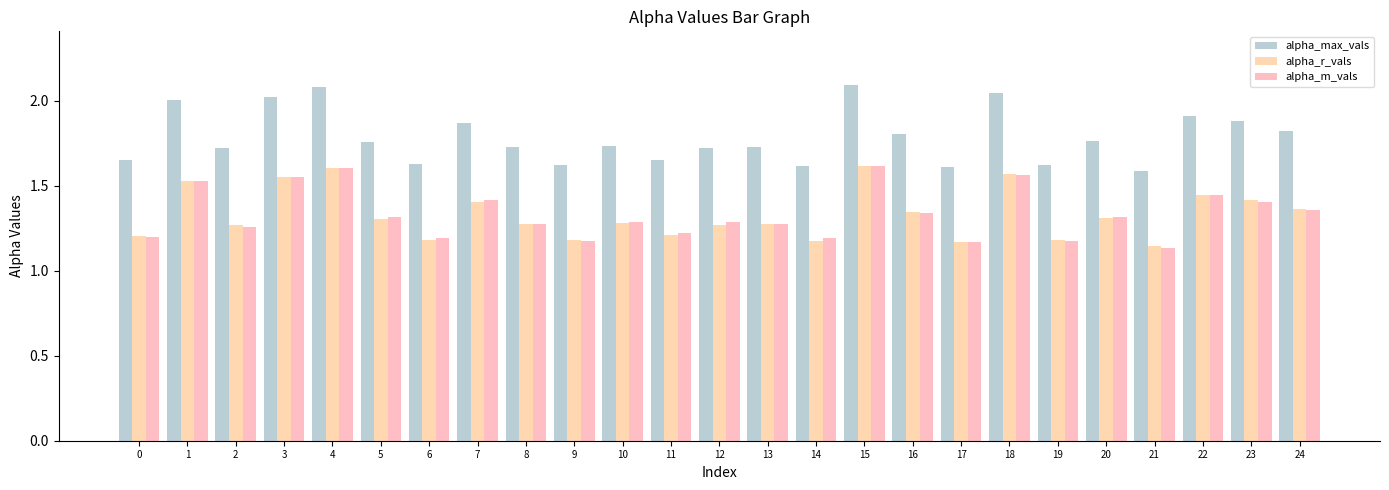

What is the difference between the maximum and second lowest values in the alpha_max_vals series?

0.5